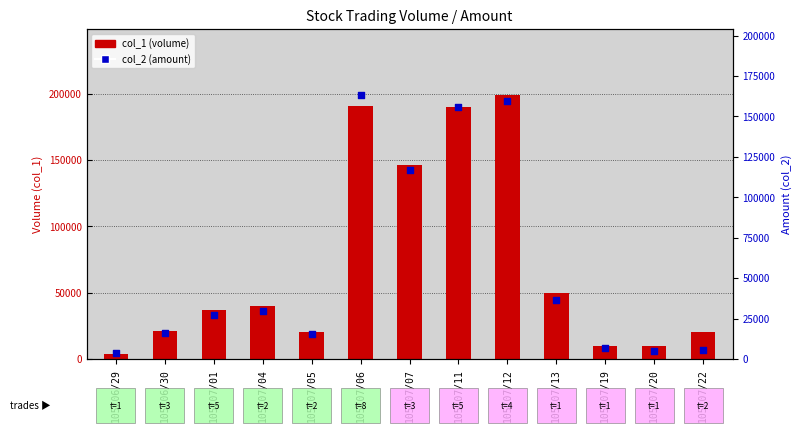

What are all the series names shown in the legend?

col_1 (volume), col_2 (amount)